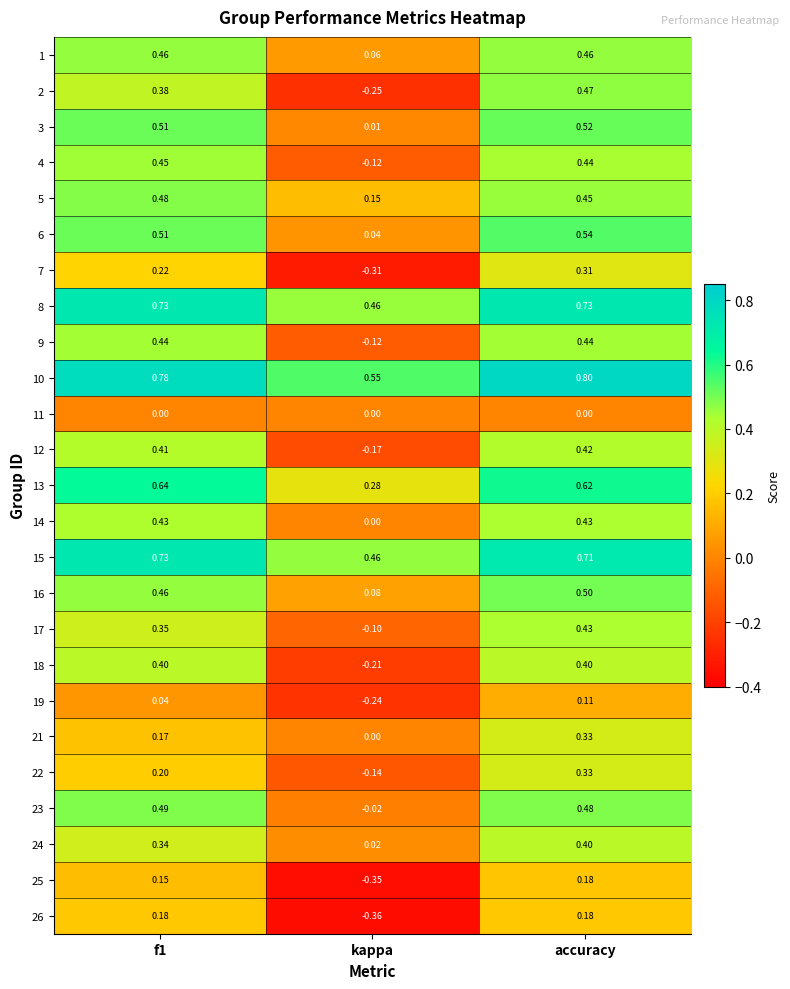

Which series has the widest spread of values?

2